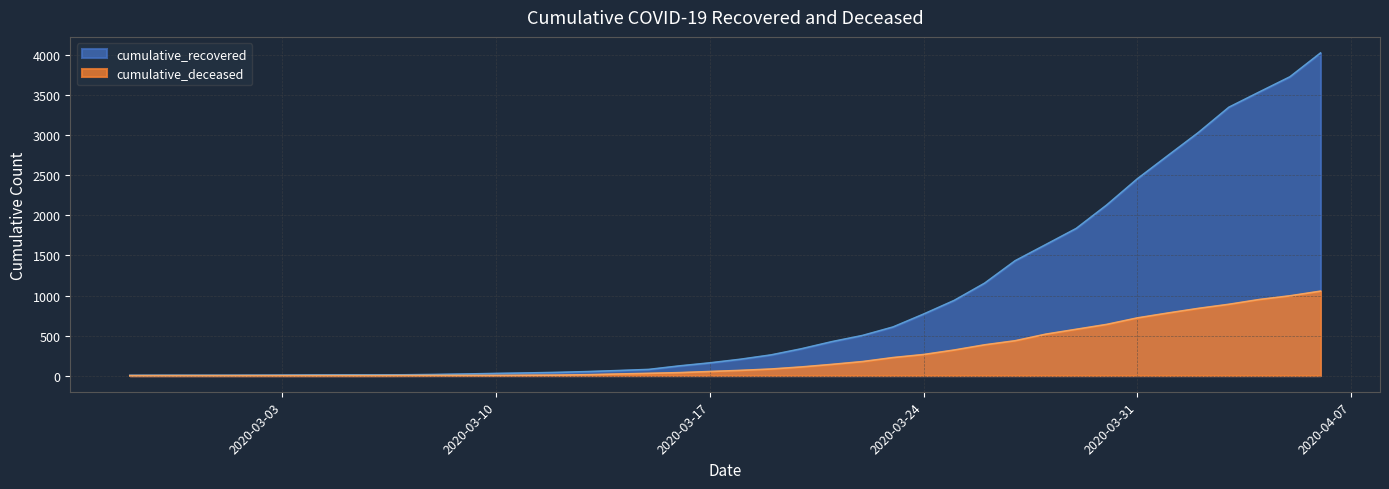

Is the value of cumulative_deceased at 2020-03-01 greater than the value of cumulative_recovered at 2020-03-22?

No